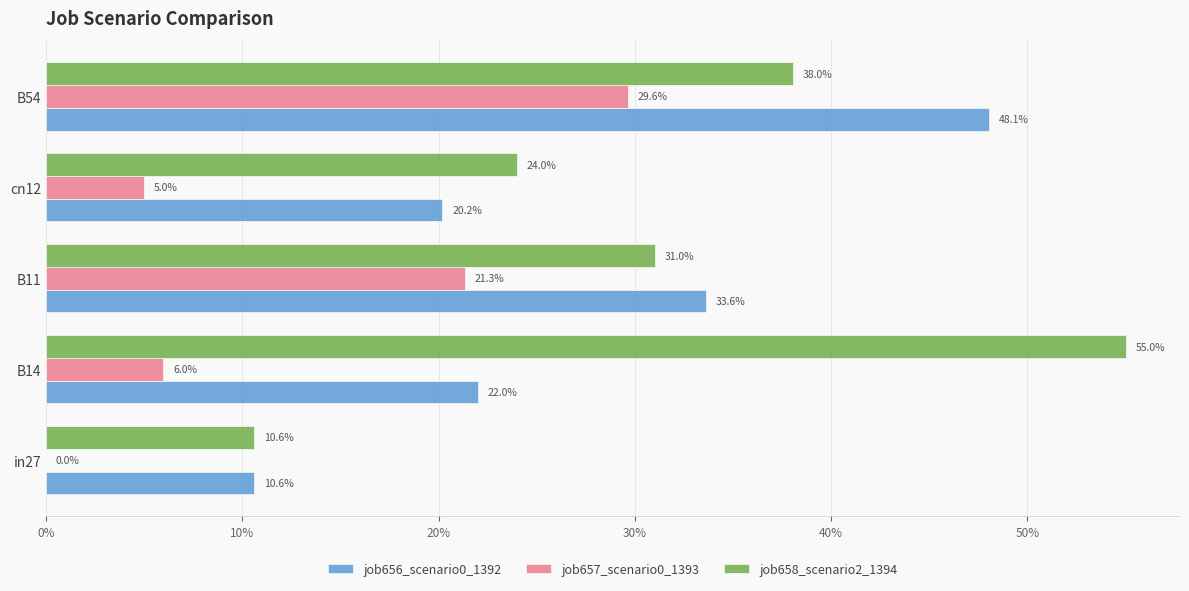

What is the average value of the job656_scenario0_1392 series?

0.3